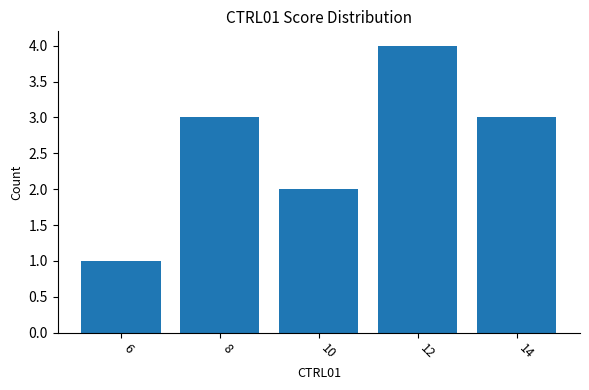

The value at 8 is 3. True or false?

True